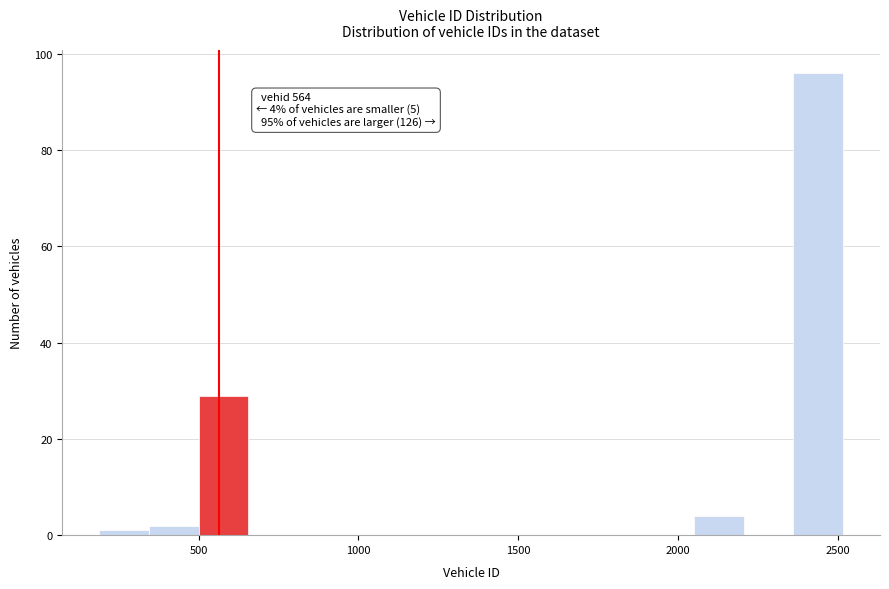

Around what value on the x-axis is the tallest bar? Give the approximate position of its centre, as read against the axis.

2450